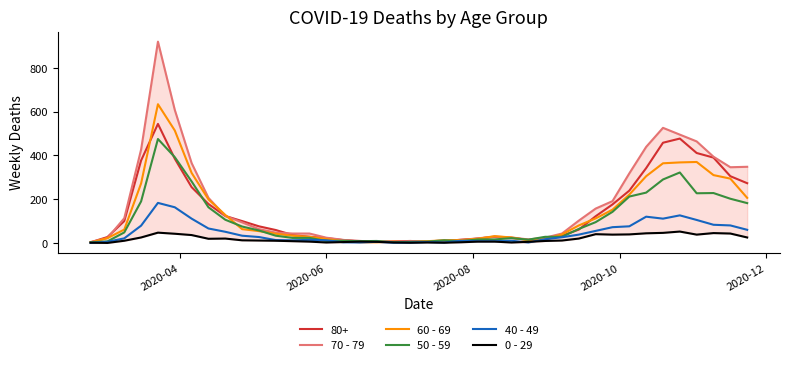

List the series in order of their peak value, highest first.

70 - 79, 60 - 69, 80+, 50 - 59, 40 - 49, 0 - 29